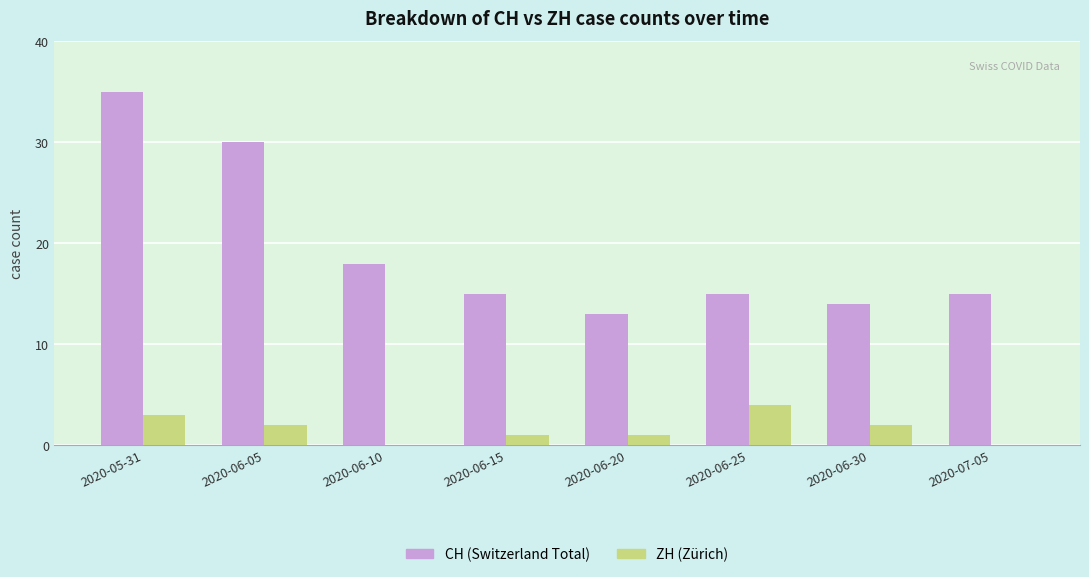

How many series are shown in this chart?

2